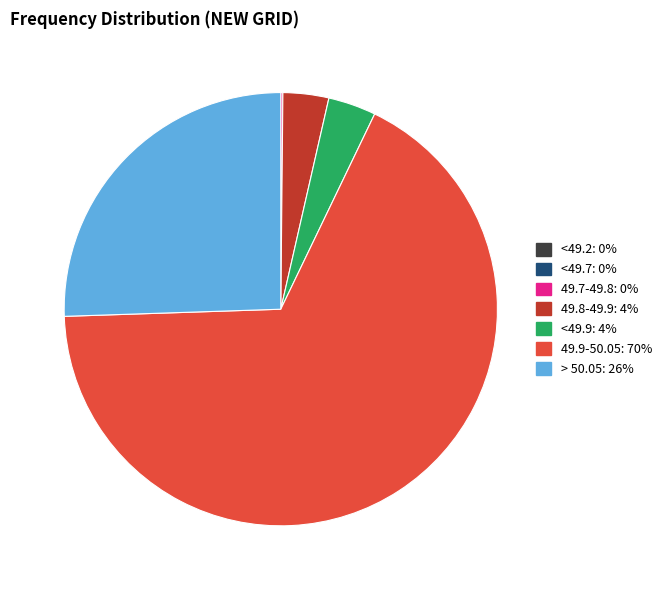

Does any single category account for the majority?

Yes